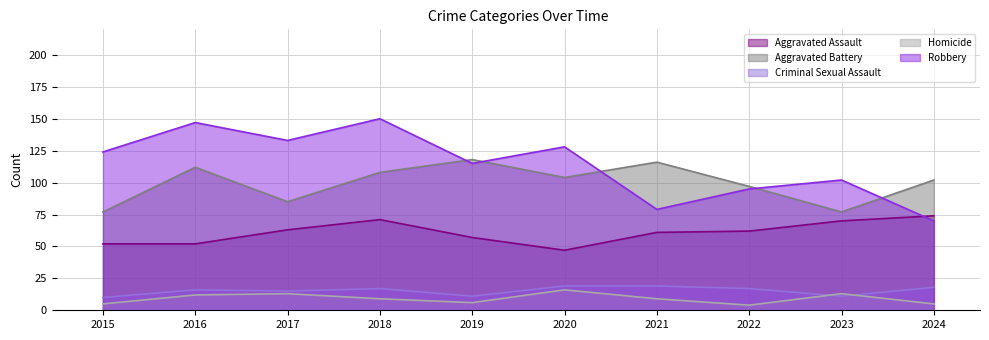

List the labels in order of Robbery value, largest first.

2018, 2016, 2017, 2020, 2015, 2019, 2023, 2022, 2021, 2024